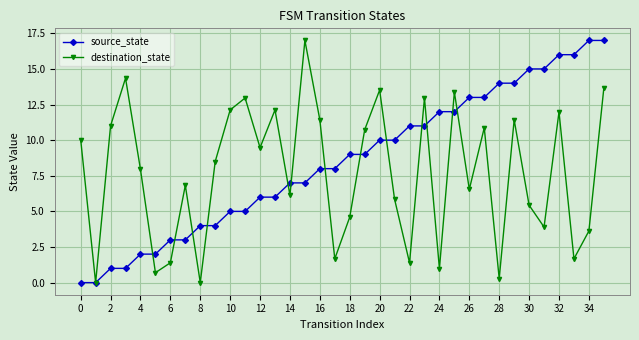

Which series ends up on top after the final intersection of source_state and destination_state?

source_state